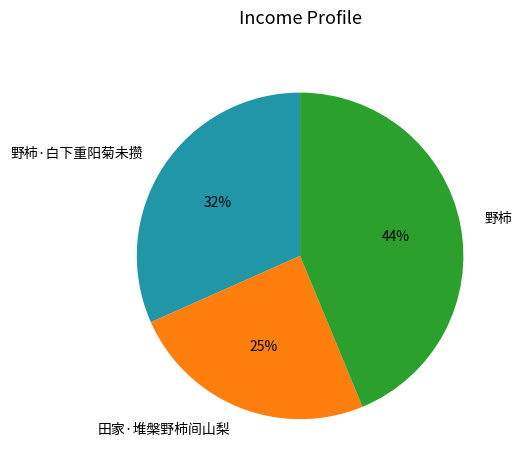

Is it true that 野柿 is 54% of the pie?

False